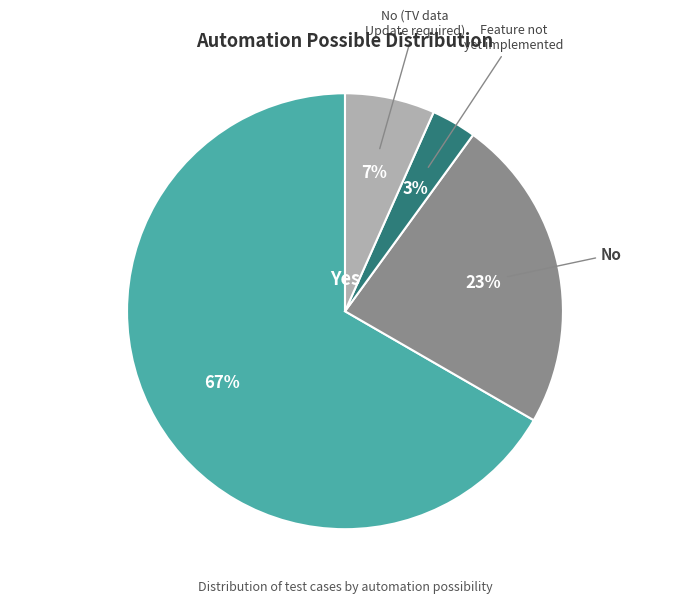

To the nearest percent, what is the combined percentage of No and Yes?

90%